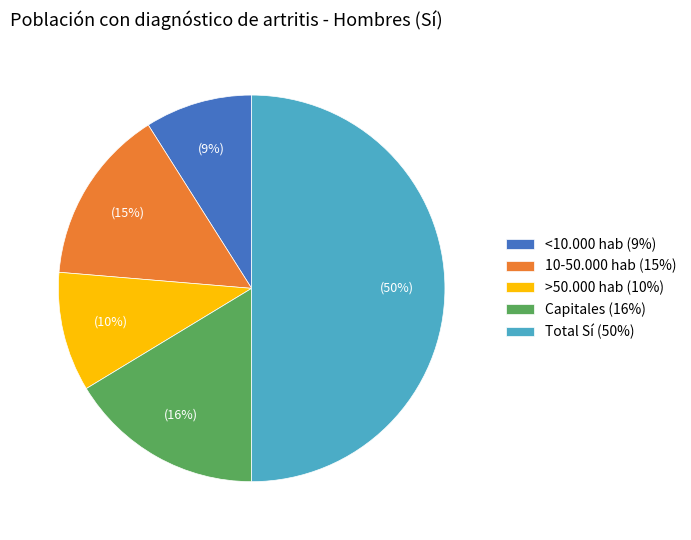

Rank the categories by value from highest to lowest.

Total Sí, Capitales, 10-50.000 hab, >50.000 hab, <10.000 hab